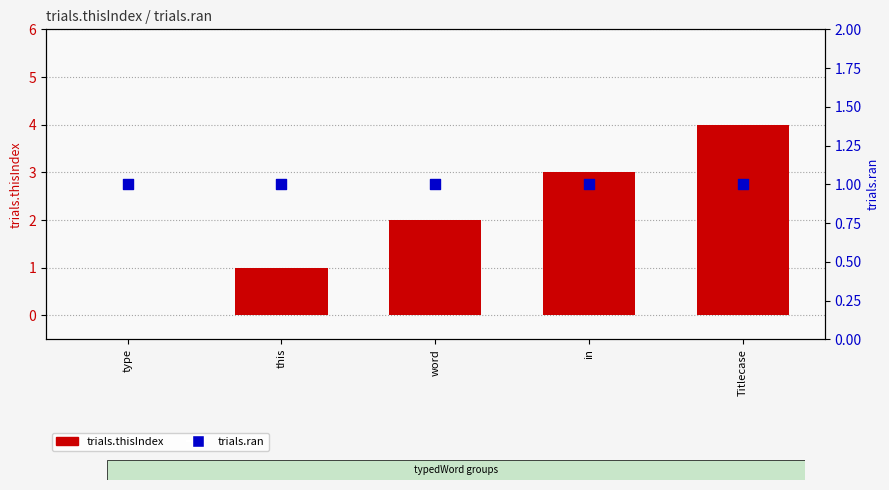

What is the total value across all series at Titlecase?

5